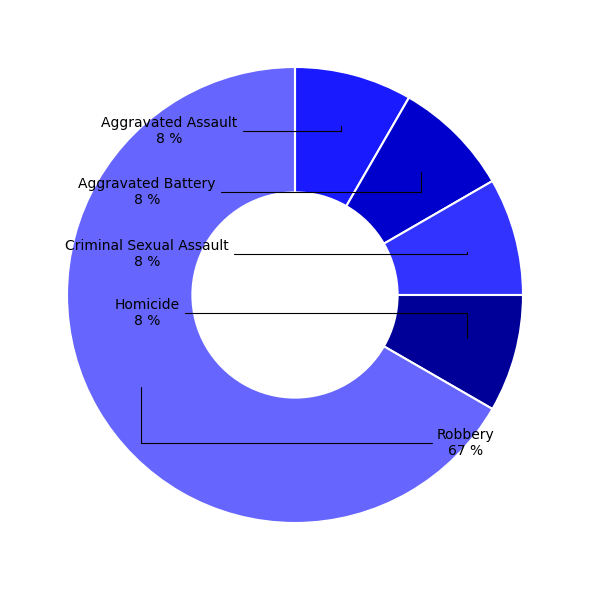

To the nearest percent, what percentage of the pie is Homicide?

8%